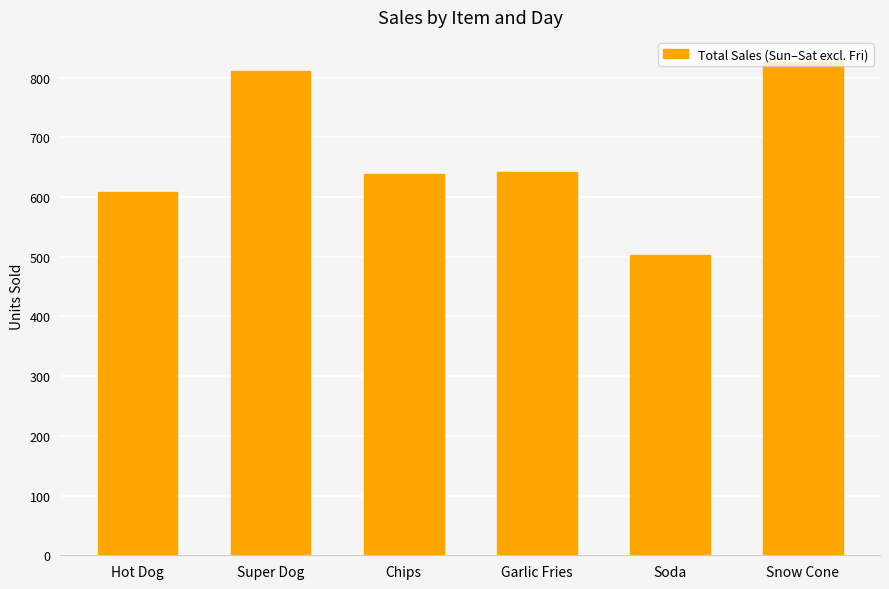

What is the ratio of the value at Snow Cone to the value at Super Dog?

1.0